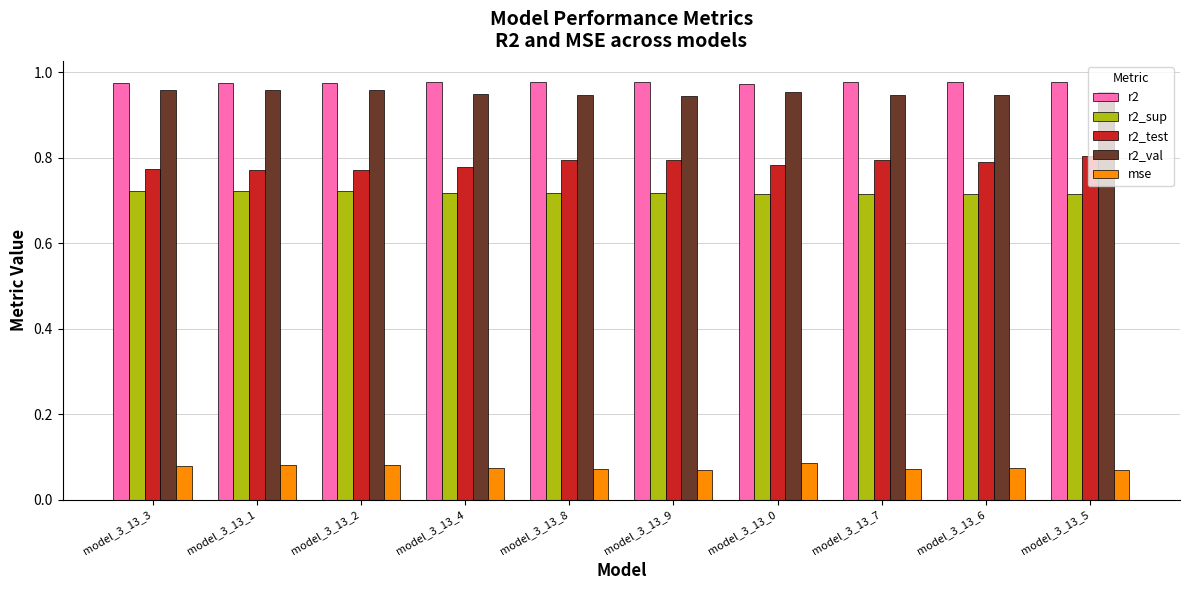

The r2_sup series shows 1.0 at model_3_13_6. True or false?

False